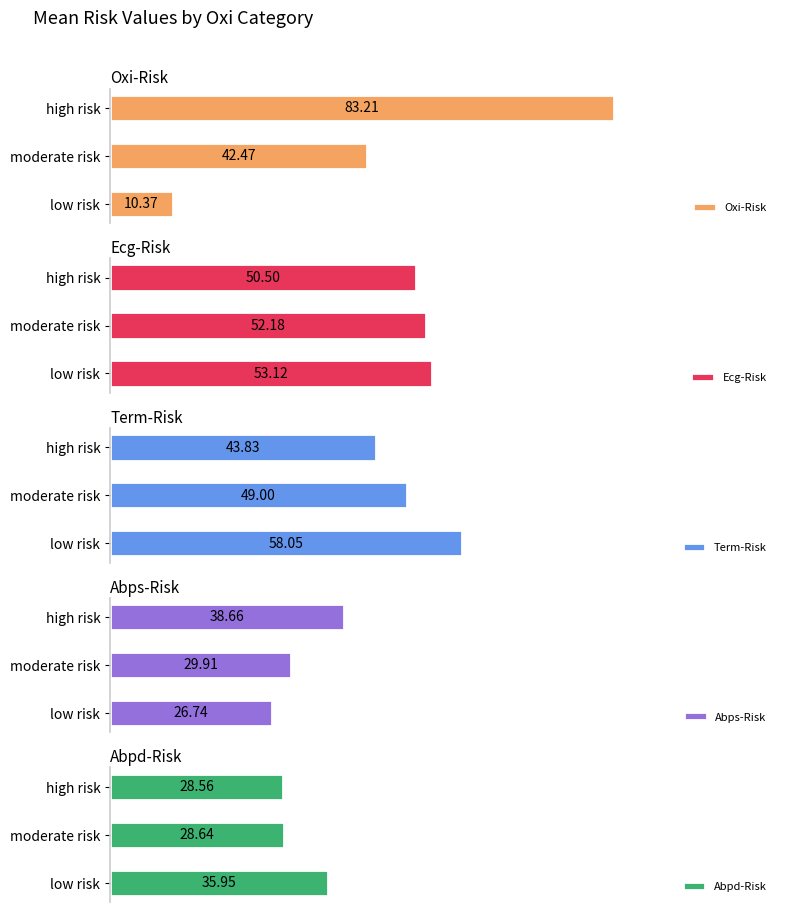

Rank the categories by Oxi-Risk value from highest to lowest.

high risk, moderate risk, low risk